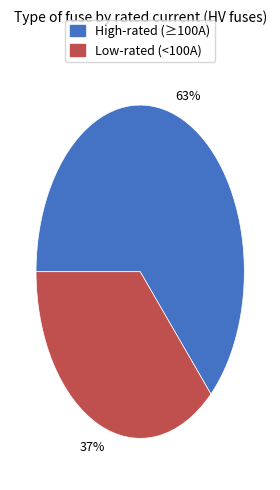

Is there a majority slice in this chart?

Yes